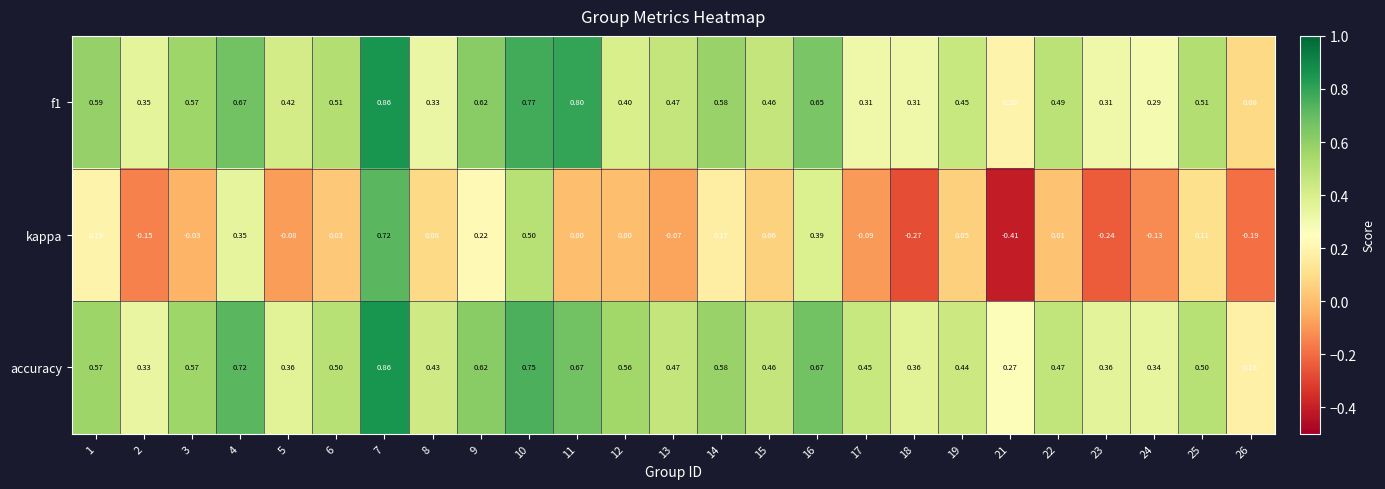

Which series has the widest spread of values?

kappa